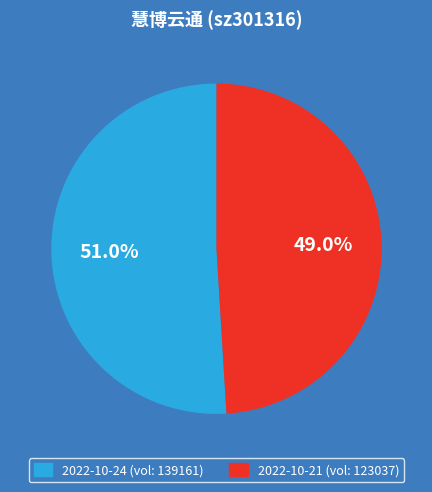

Does any single category account for the majority?

Yes